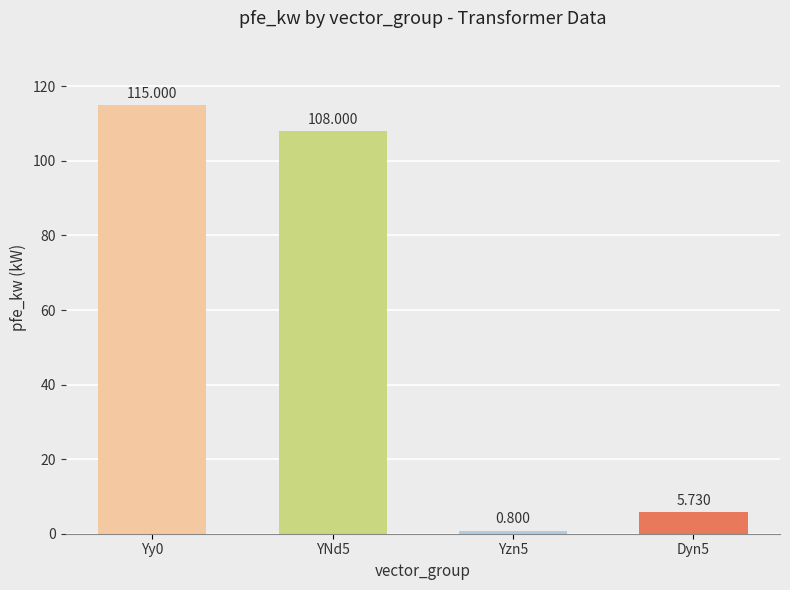

What is the label of the 1st bar from the right?

Dyn5